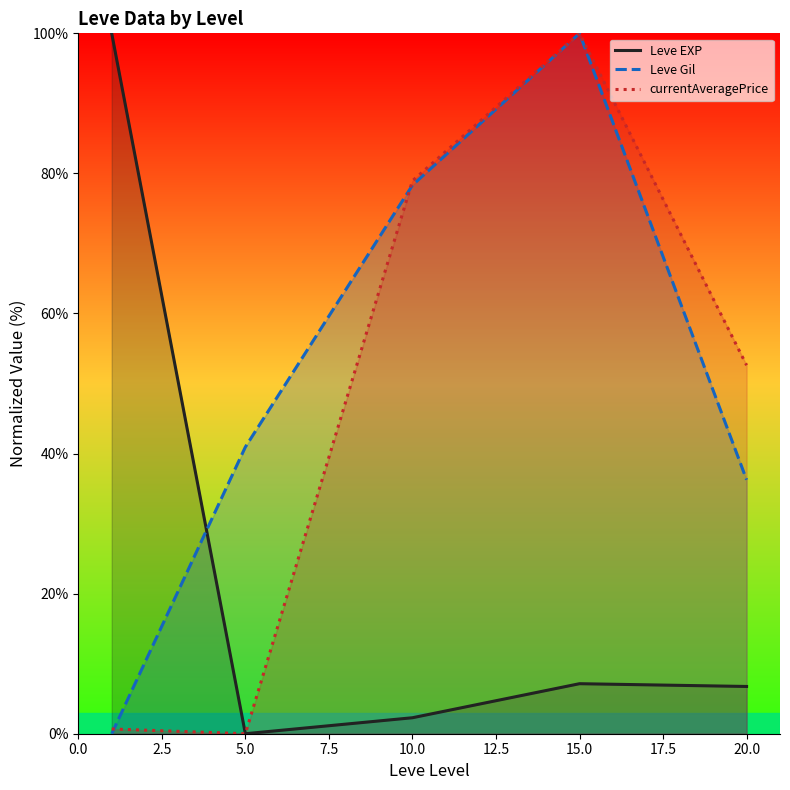

What is the value of the currentAveragePrice point at the 4th from the left?

100.0